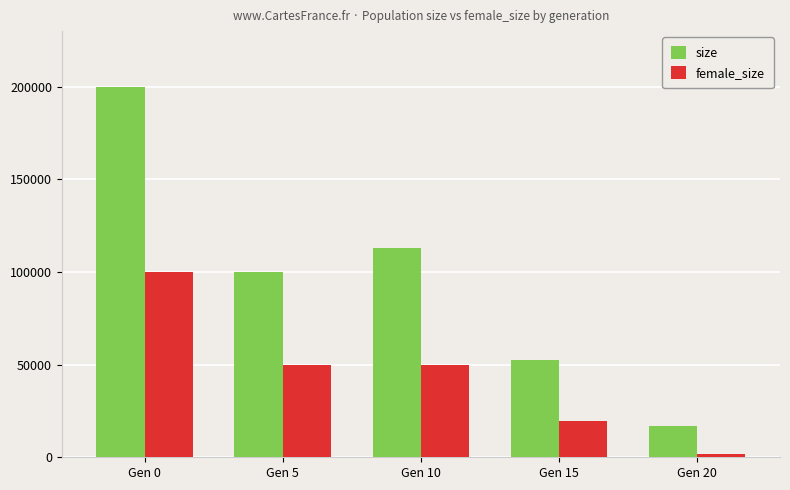

The female_size series shows 1563 at Gen 20. True or false?

True